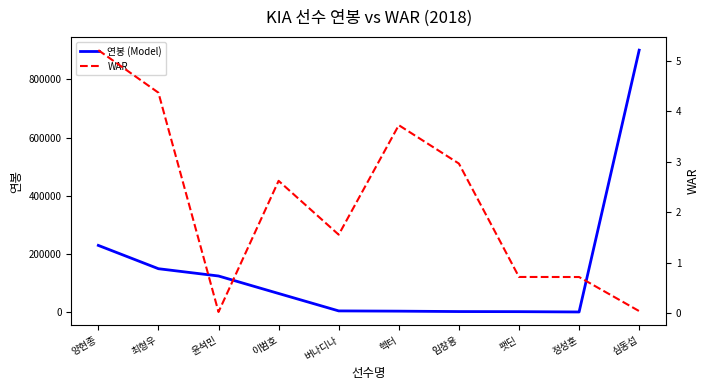

Which series has the largest total across all categories?

연봉 (Model)